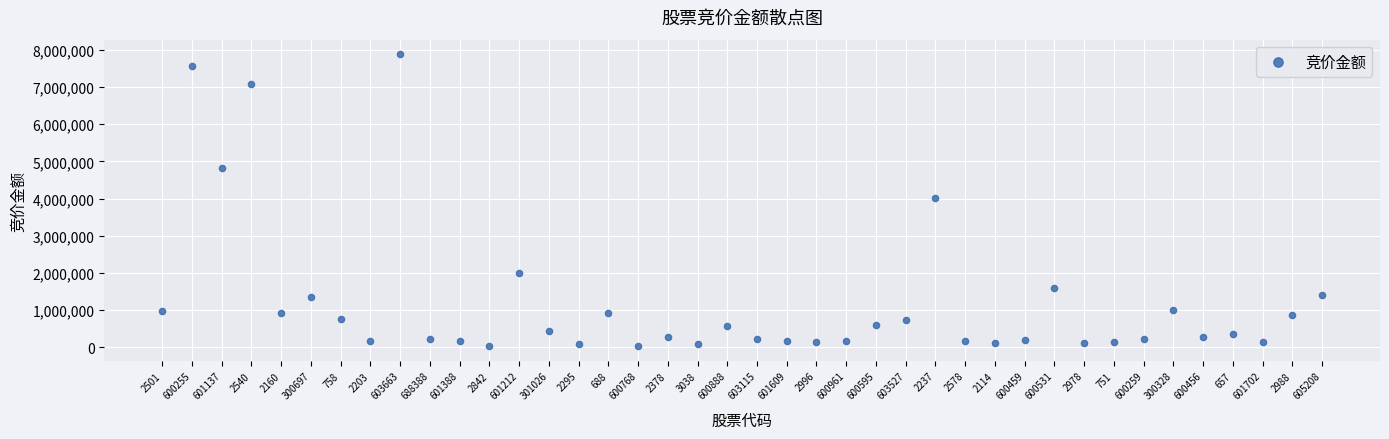

What is the range of Y values (max minus min)?

7850836